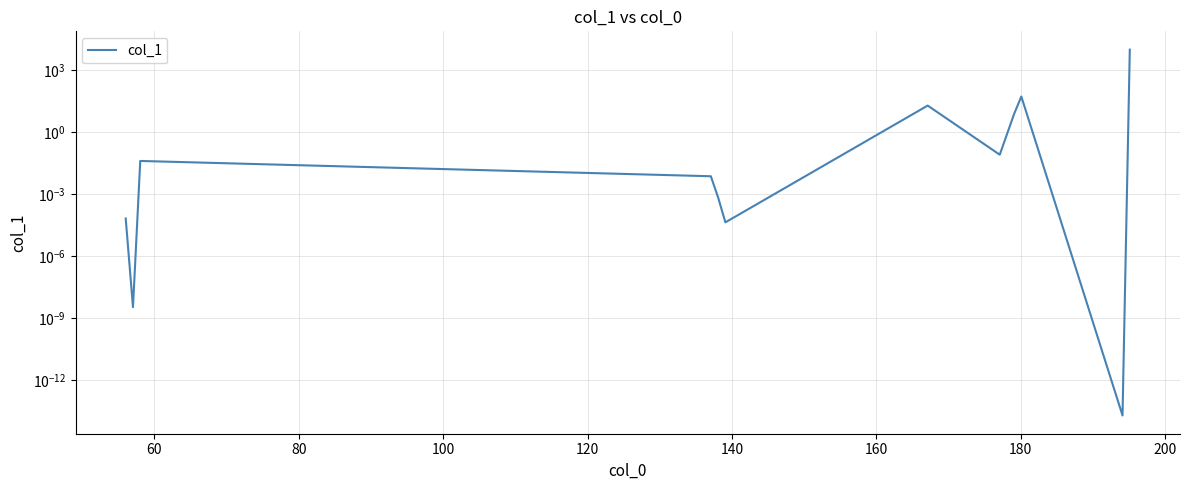

Is it true that the value at 200 is 12.5?

False